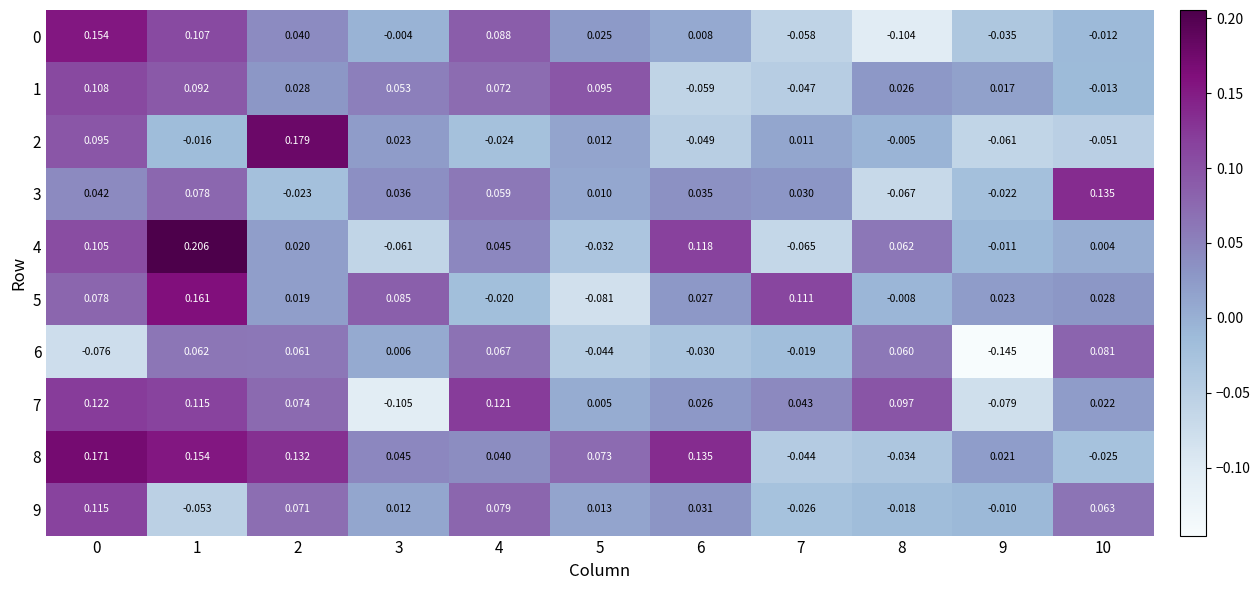

What is the total value across all series at 10?

0.2